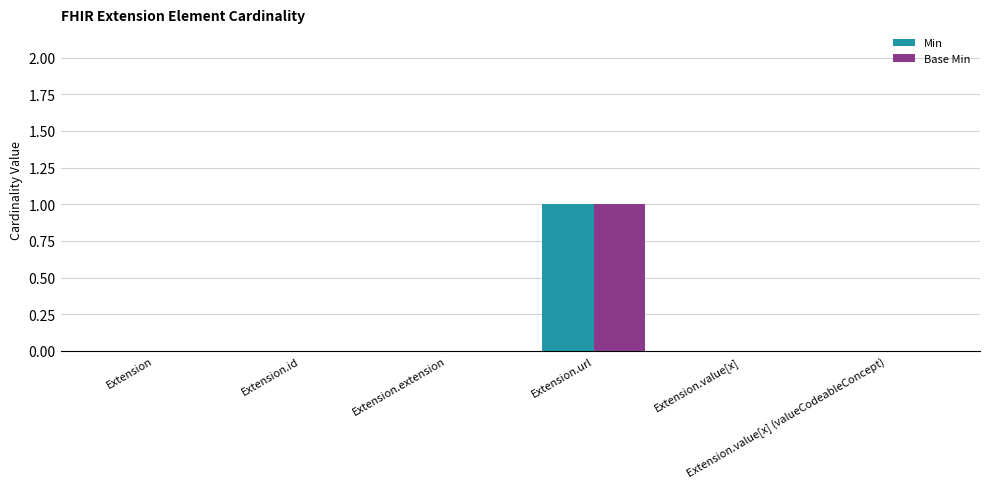

What are all the series names shown in the legend?

Min, Base Min